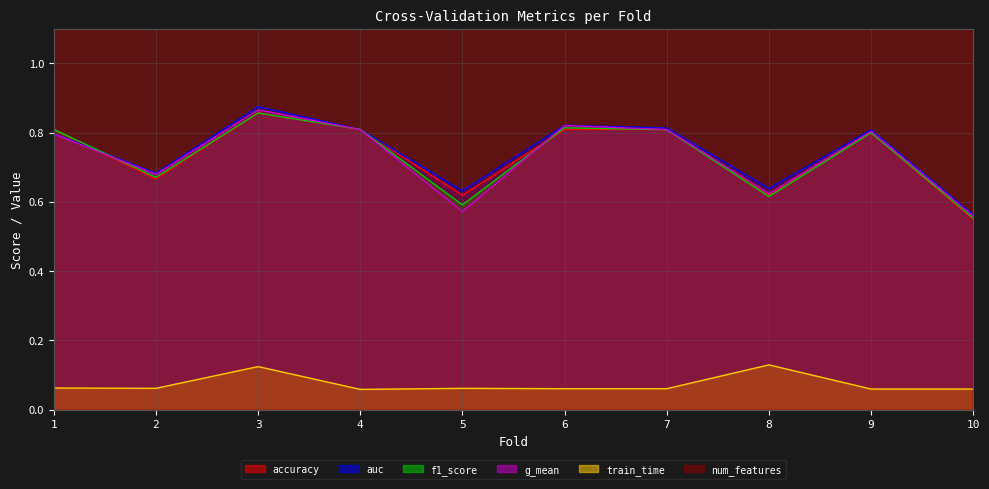

True or false: g_mean has a value of 1.1 at 7.

False